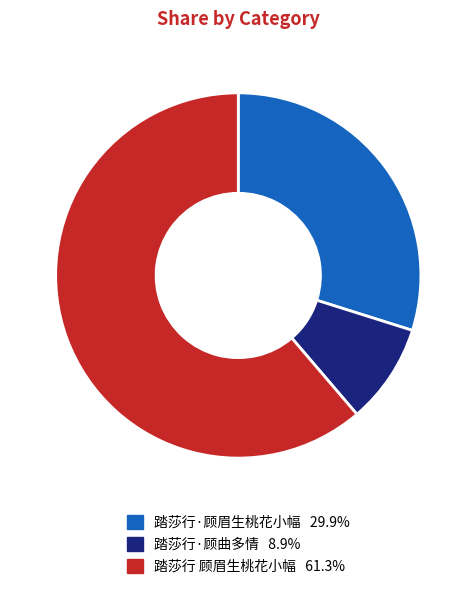

Is there any slice that represents more than half of the pie?

Yes